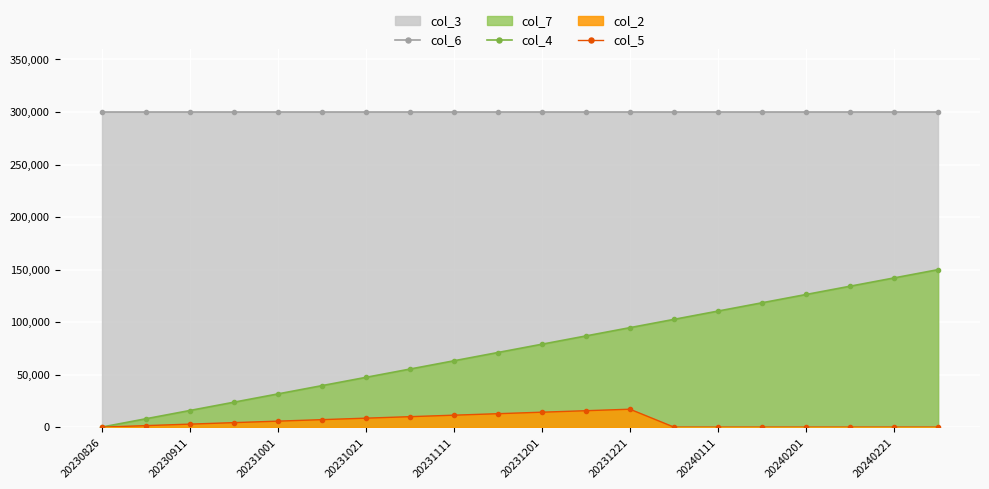

How many lines are shown in the chart?

3